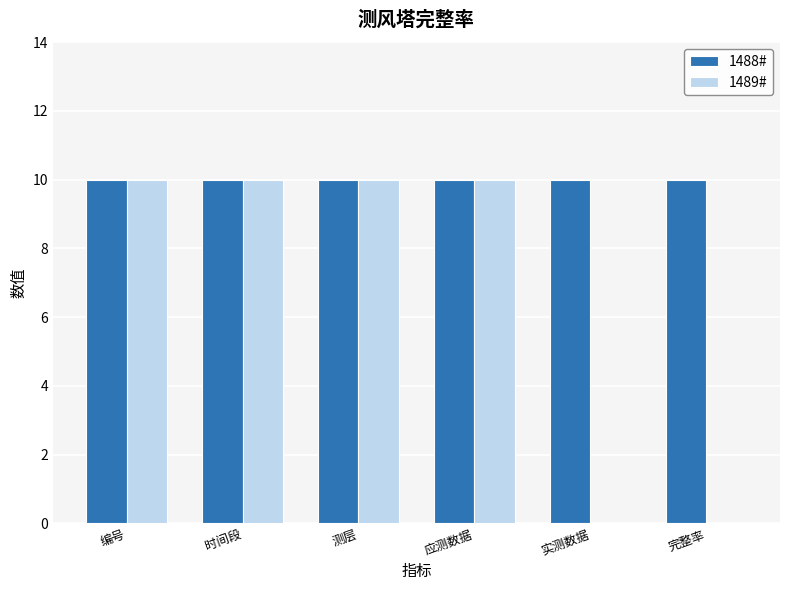

What is the total value across all series at 实测数据?

10